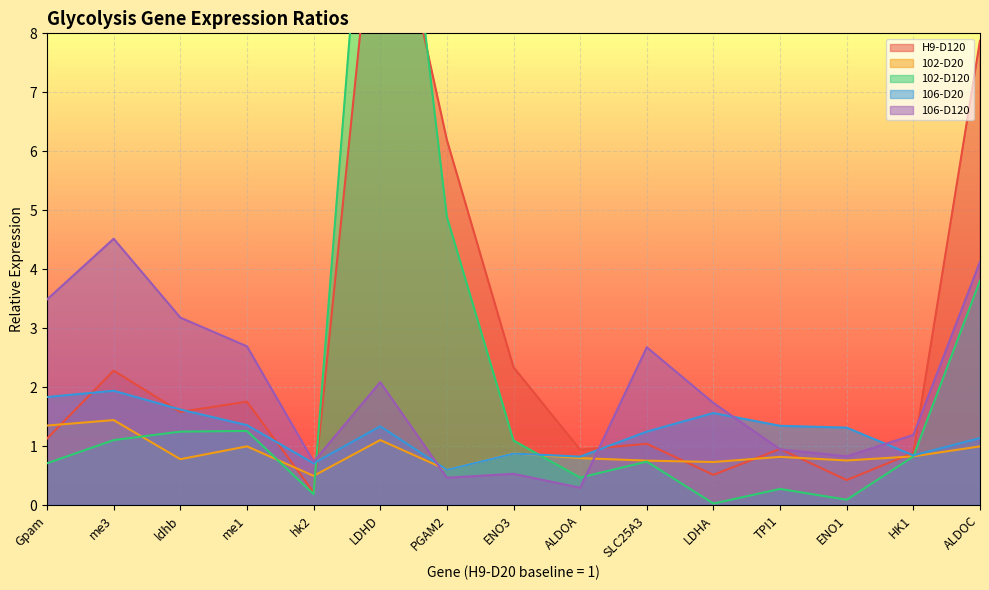

How many data points in 106-D120 are above 1?

9